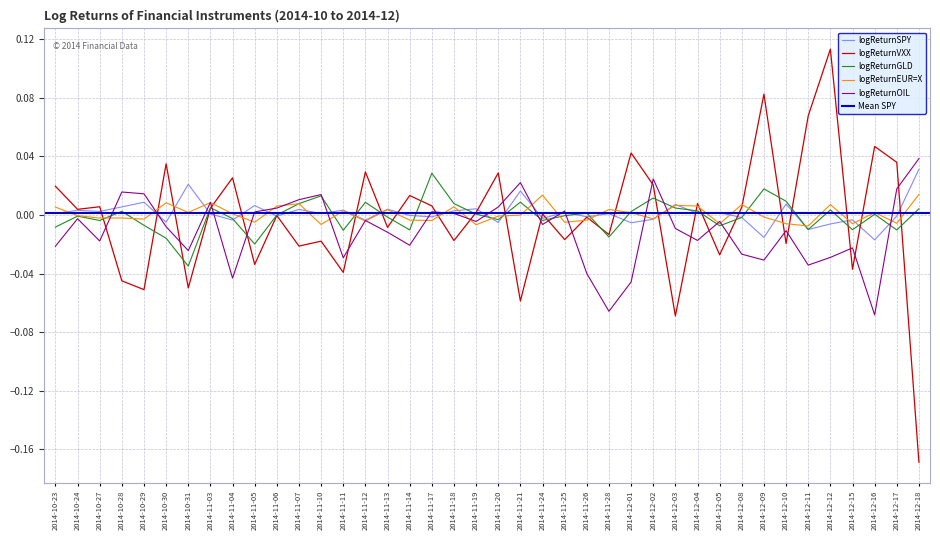

Which series has the largest range (max minus min)?

logReturnVXX